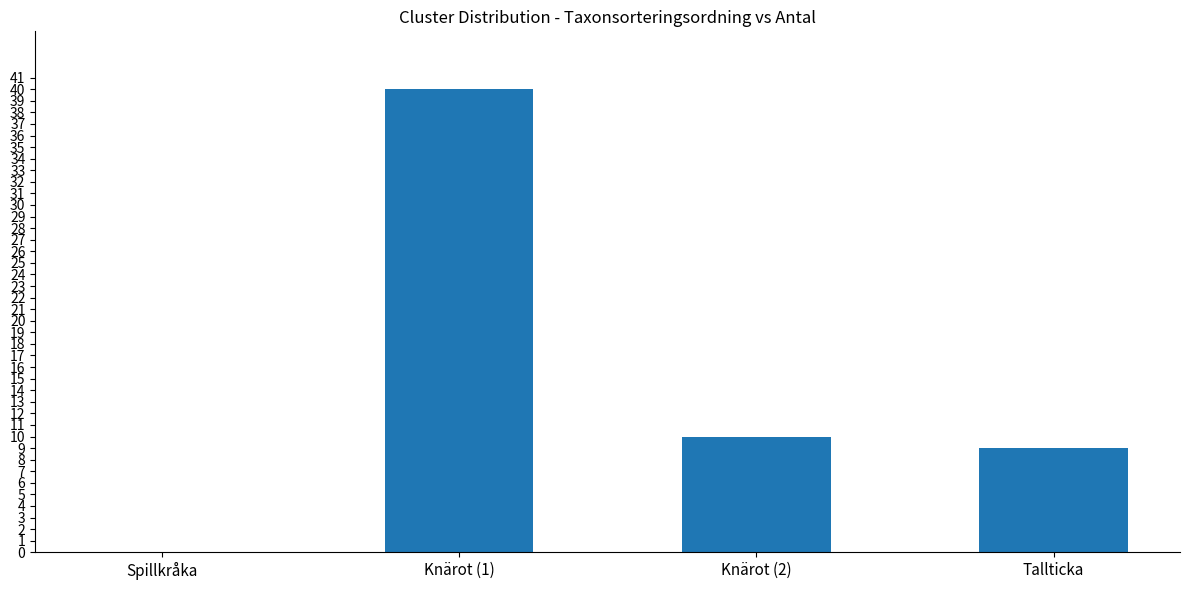

What is the change in value from Spillkråka to Knärot (1)?

+40